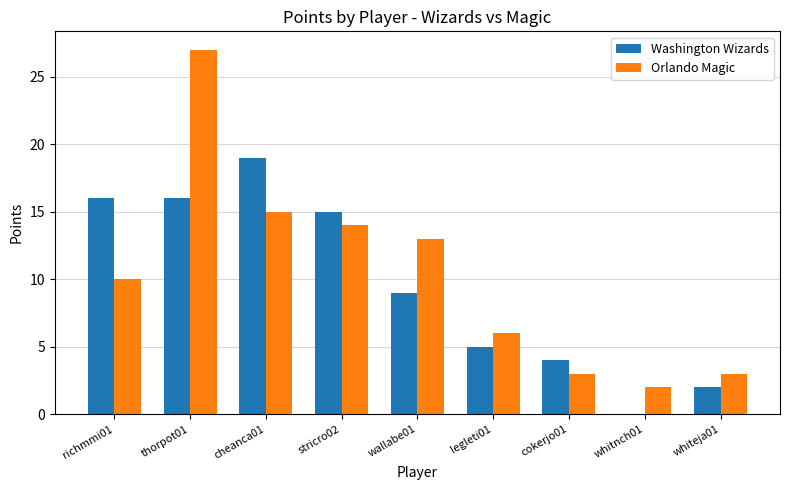

What is the total value across all series at wallabe01?

22